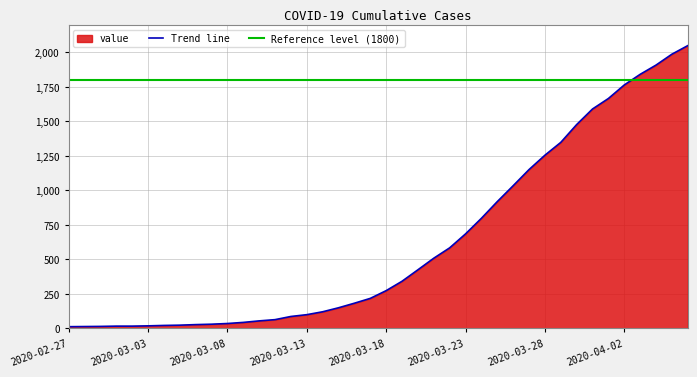

At which label is the value closest to 1031?

2020-03-26